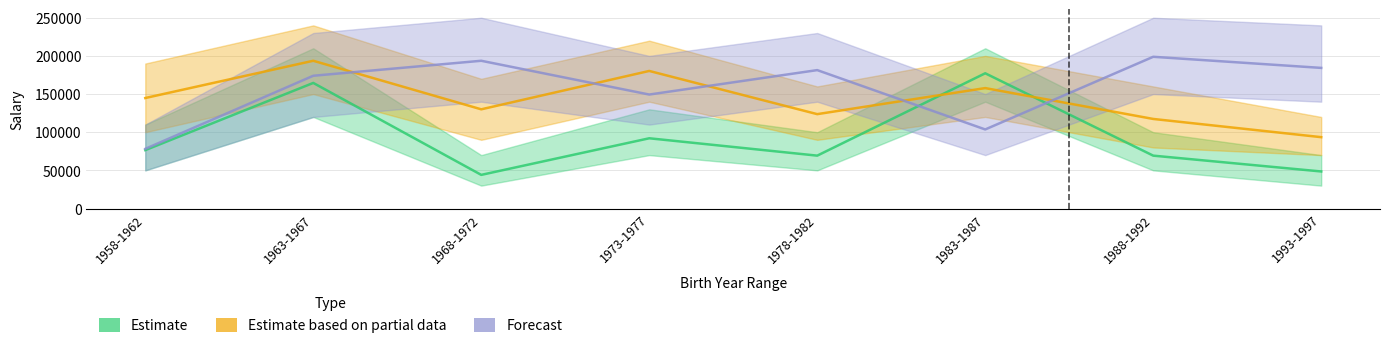

True or false: Estimate based on partial data has a value of 54810 at 1978-1982.

False